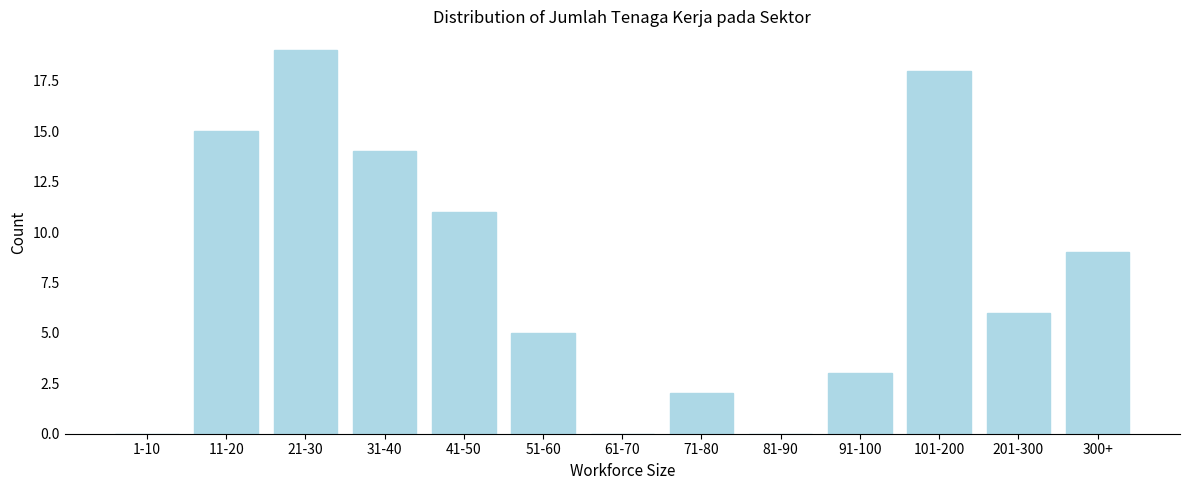

Reading left to right, extract all data points from this chart.

1-10=0	11-20=15	21-30=19	31-40=14	41-50=11	51-60=5	61-70=0	71-80=2	81-90=0	91-100=3	101-200=18	201-300=6	300+=9